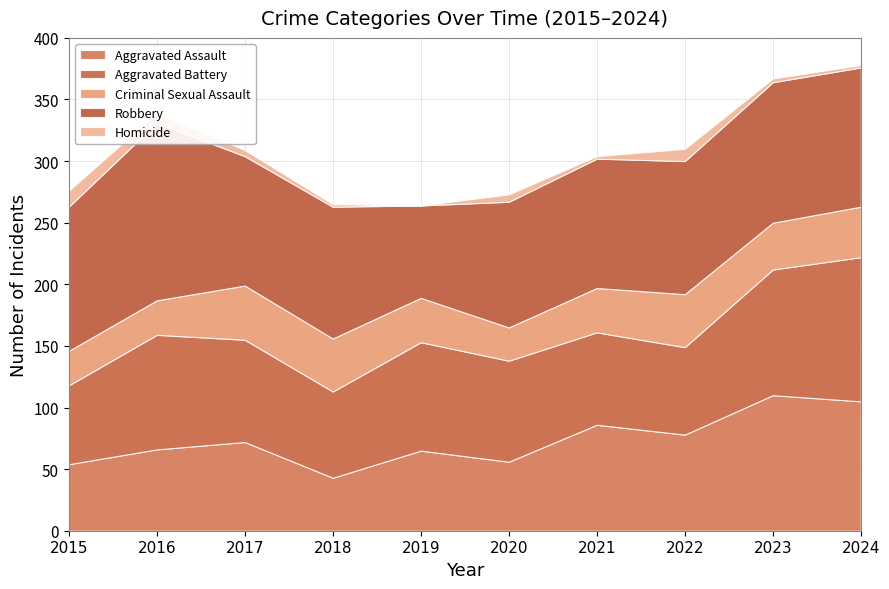

Is the value of Robbery at 2024 greater than the value of Aggravated Assault at 2017?

Yes